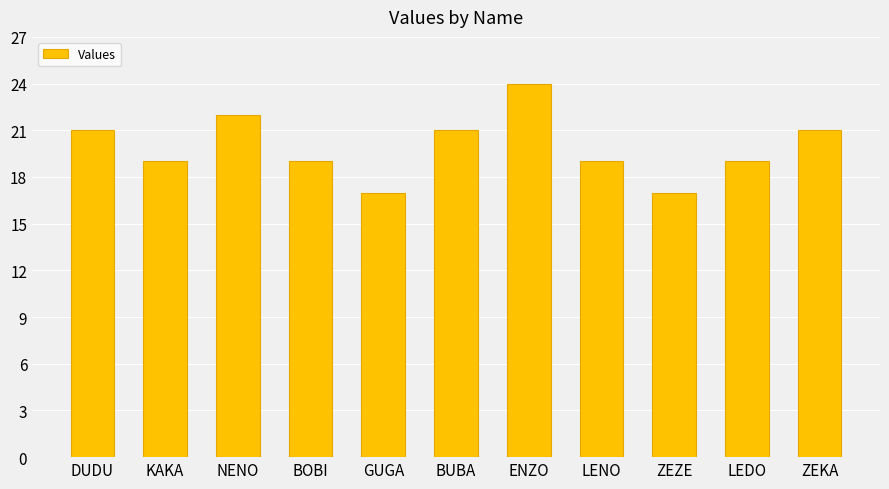

What is the sum of the values at NENO and LEDO?

41